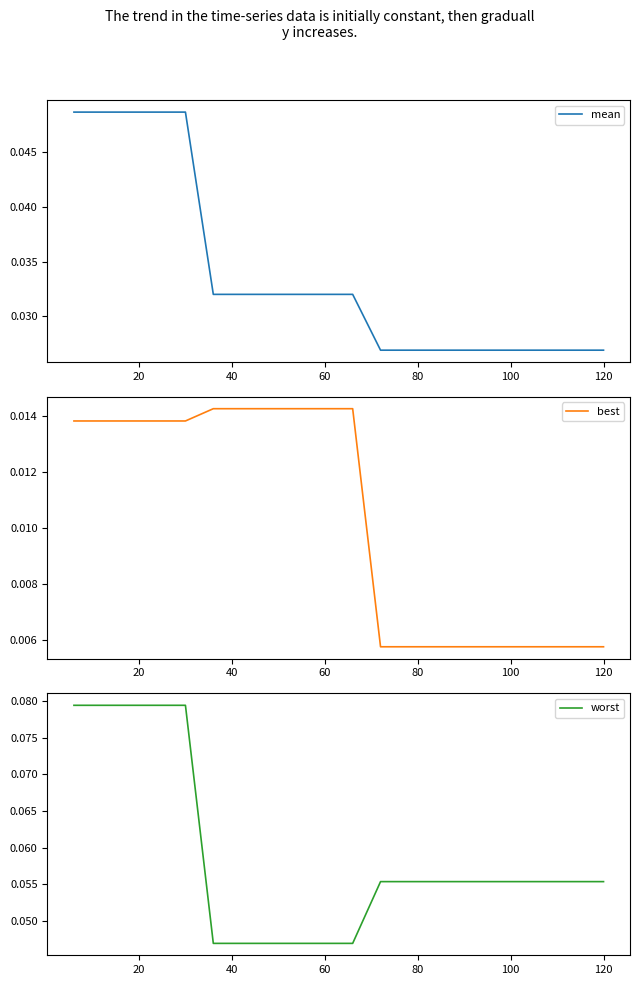

Count the number of data series in this chart.

3